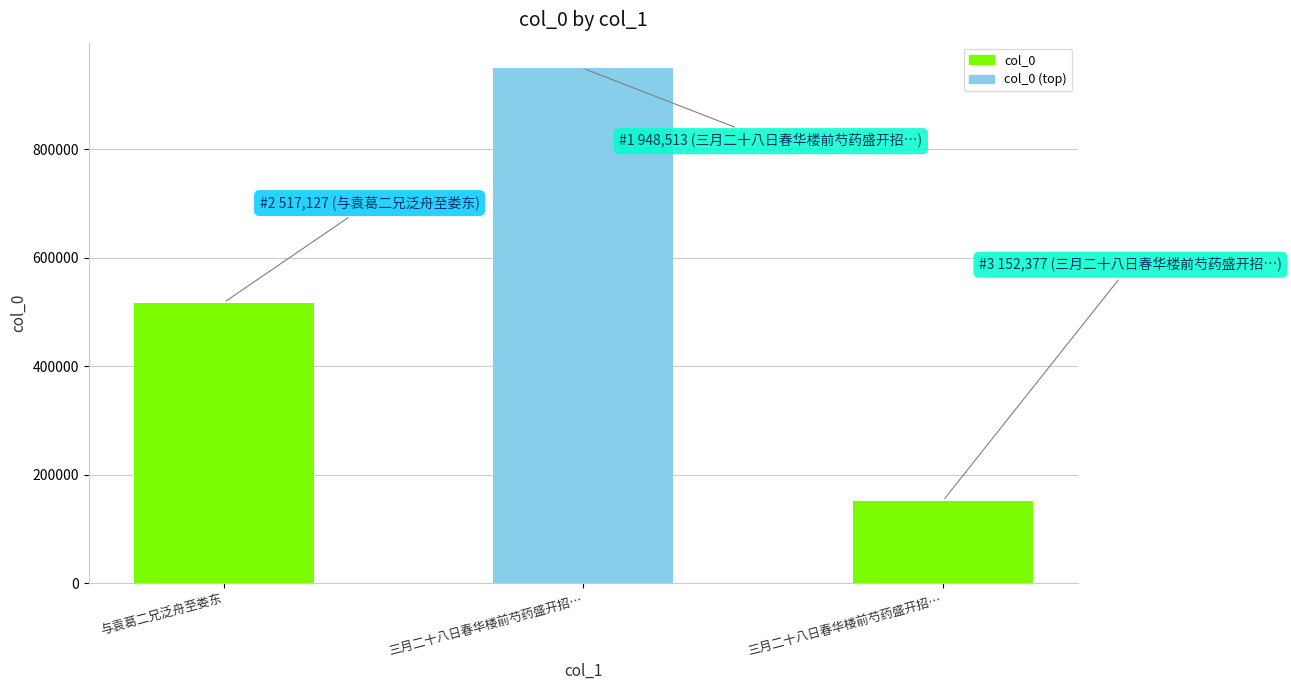

Does the chart contain any negative values?

No